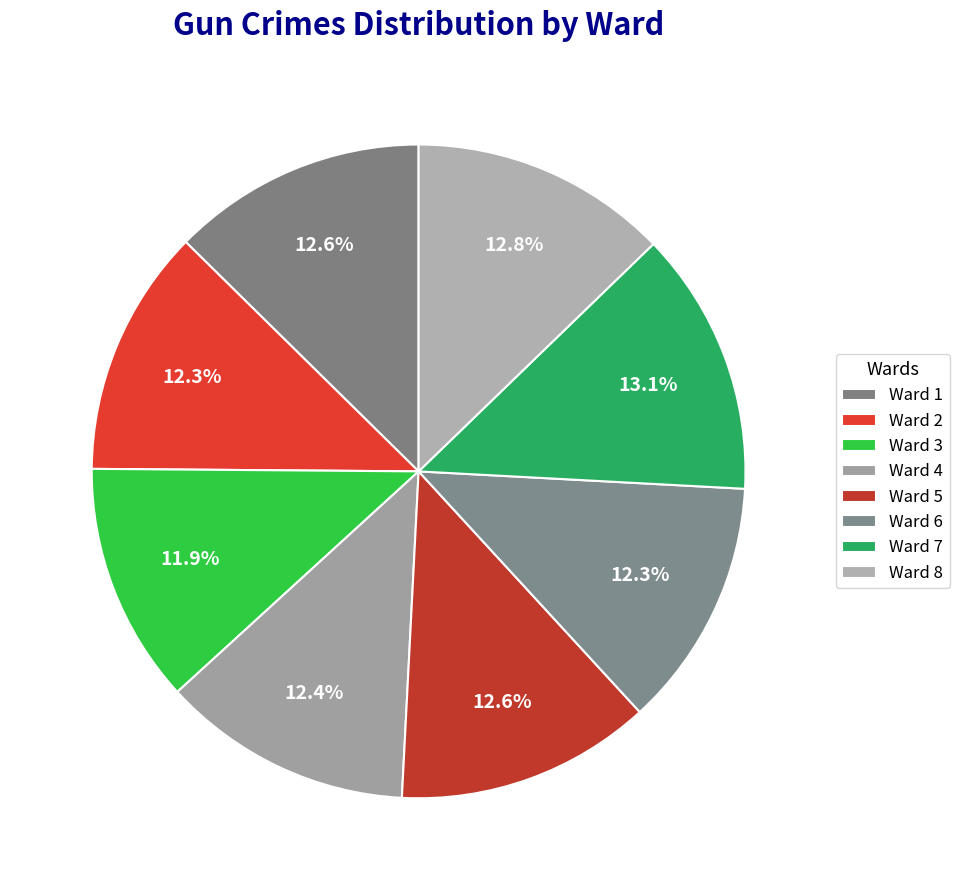

Which has a higher value, Ward 7 or Ward 3?

Ward 7